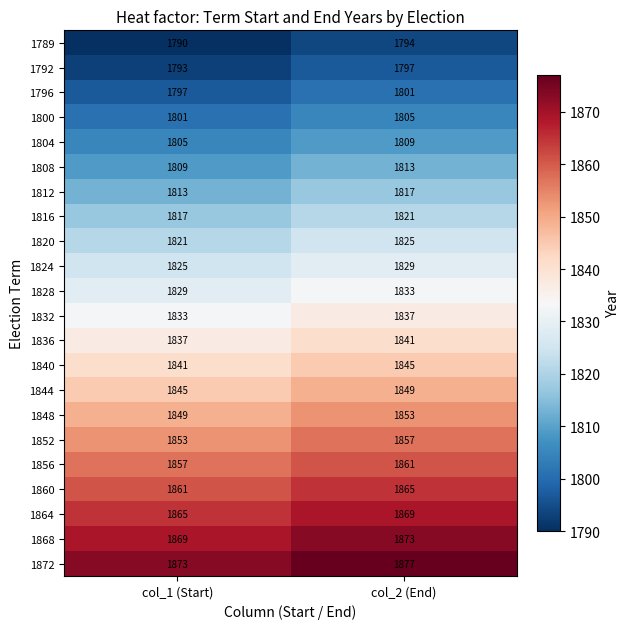

At which category does the chart reach its minimum across all series?

col_1 (Start)